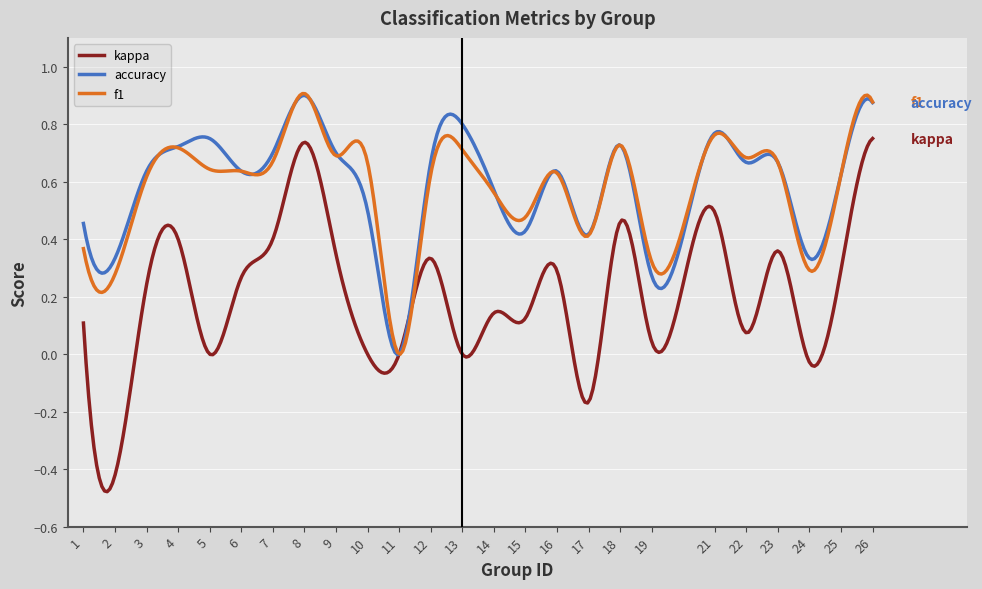

Which series has the widest spread of values?

kappa